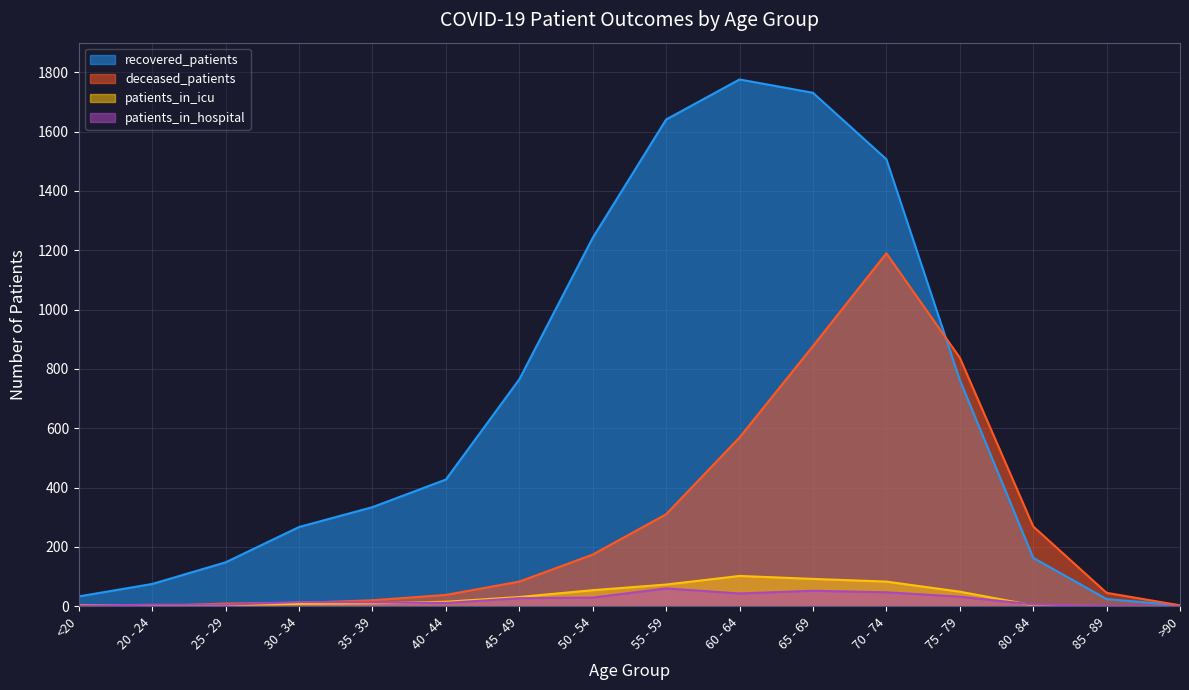

Which category has the highest value across all series?

60 - 64